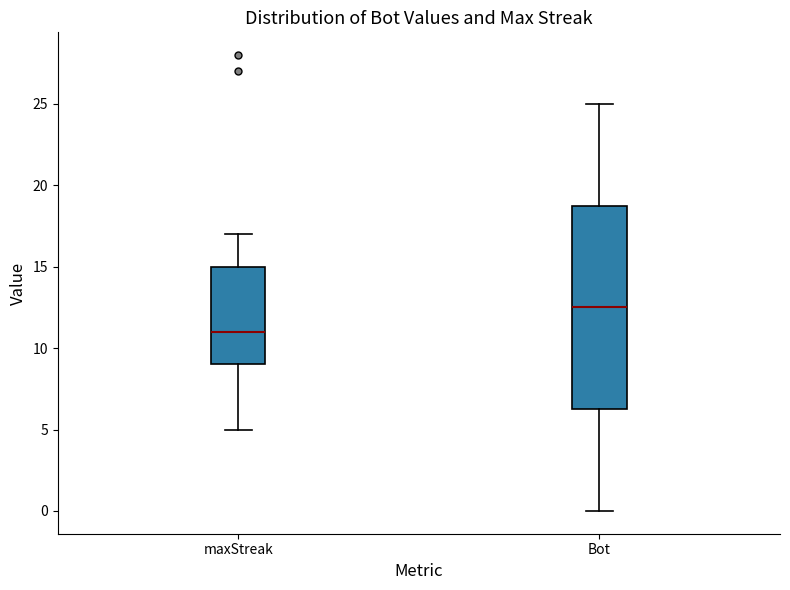

Which box is the tallest, from its lower edge to its upper edge?

Bot